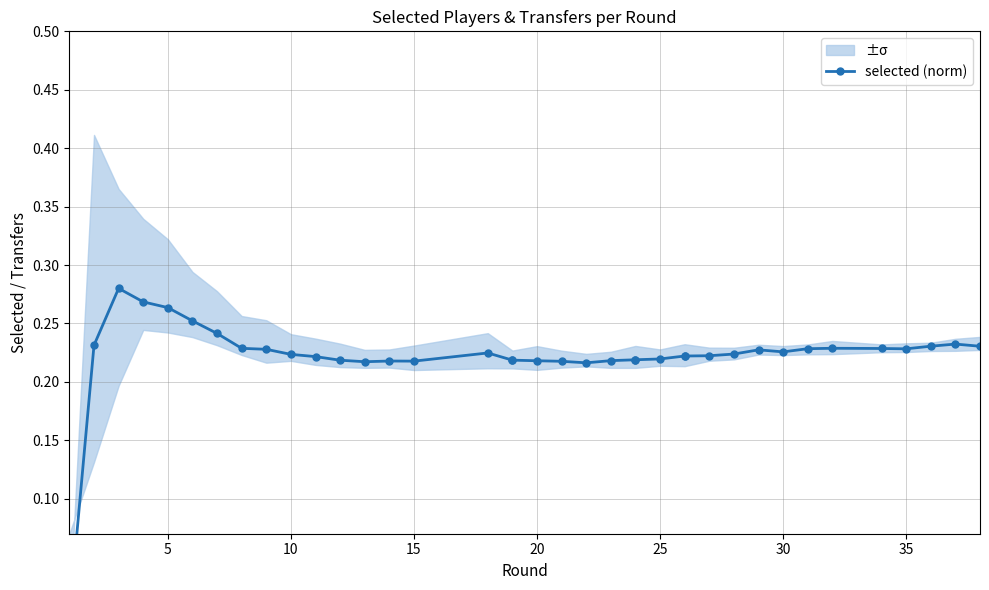

Reading left to right, what are all the values shown in this chart?

0.0	0.2	0.3	0.3	0.3	0.3	0.2	0.2	0.2	0.2	0.2	0.2	0.2	0.2	0.2	0.2	0.2	0.2	0.2	0.2	0.2	0.2	0.2	0.2	0.2	0.2	0.2	0.2	0.2	0.2	0.2	0.2	0.2	0.2	0.2	0.2	0.2	0.2